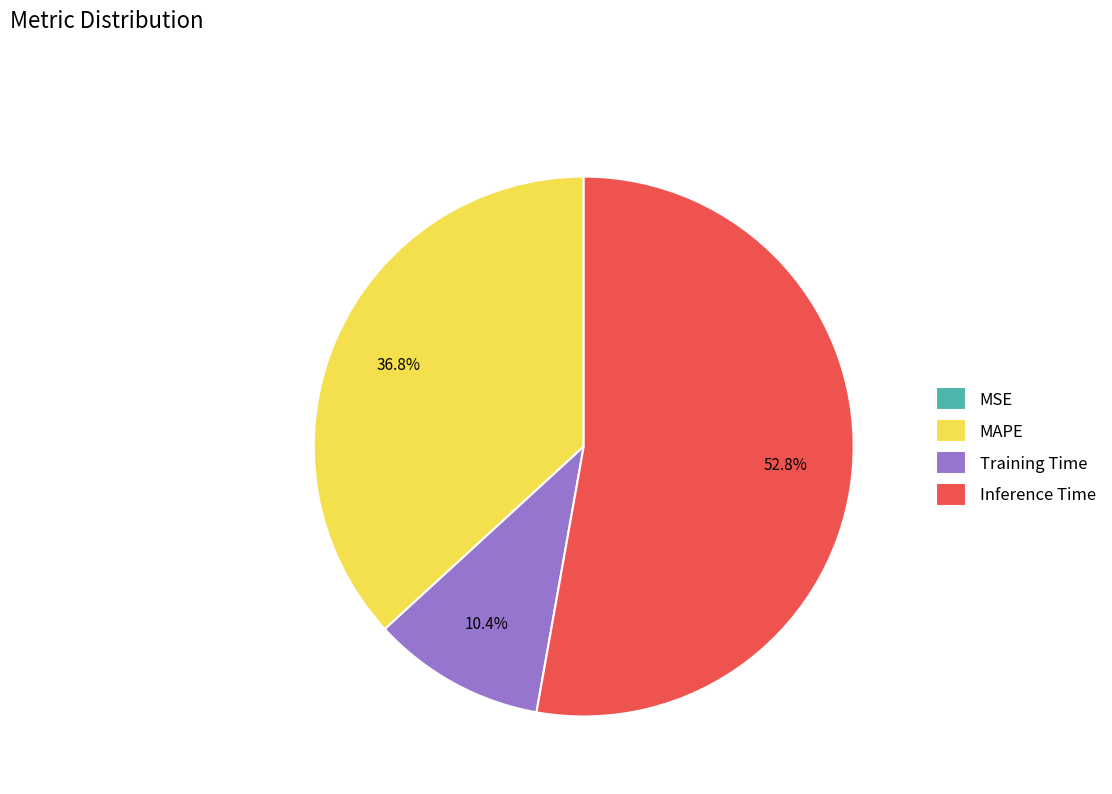

What portion of the pie excludes Inference Time?

47.2%